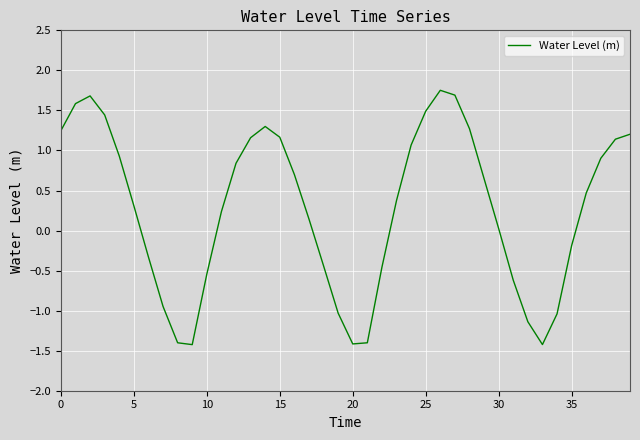

What is the smallest value displayed?

-1.4